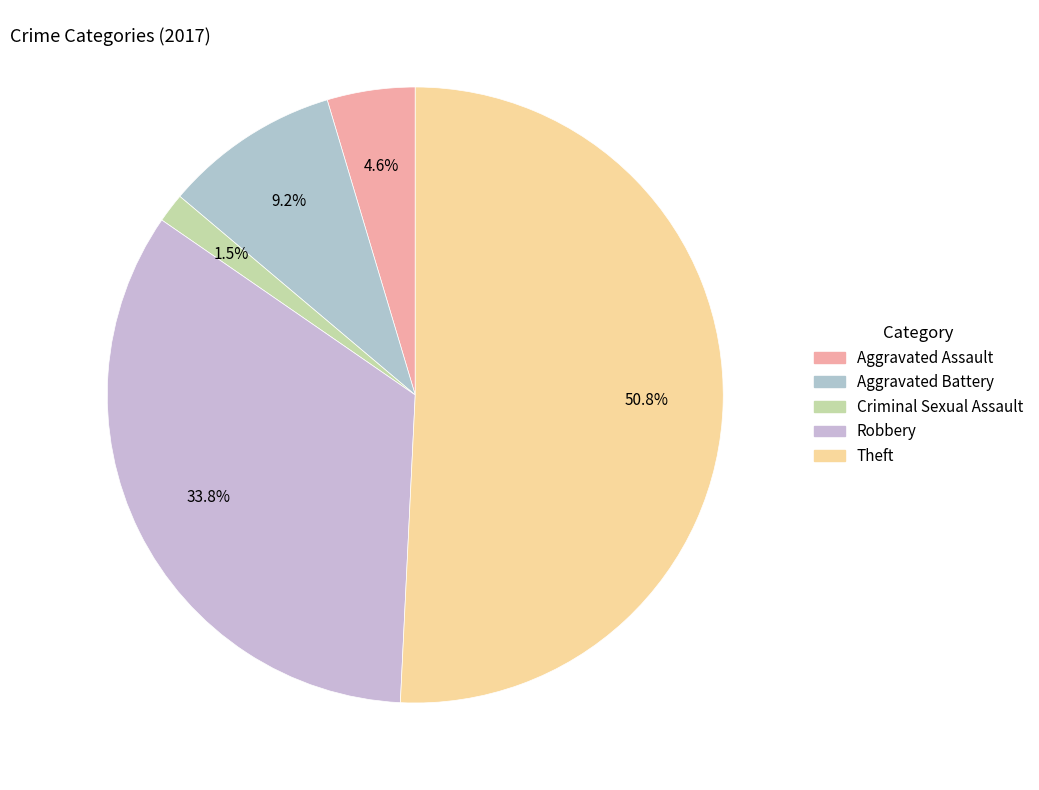

True or false: Criminal Sexual Assault accounts for 1% of the total.

False